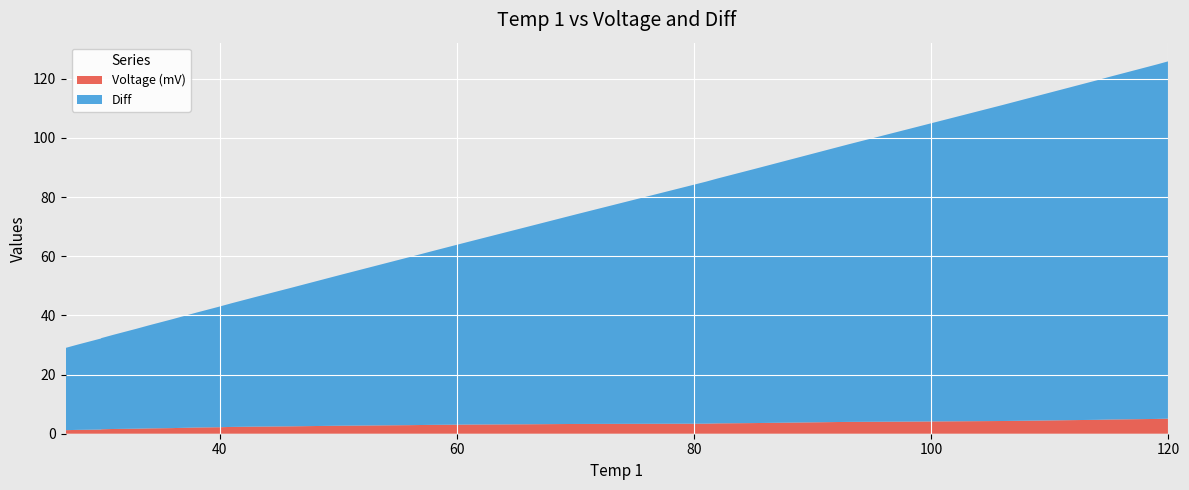

Reading left to right, transcribe all the data shown in this chart.

Voltage (mV): 27=1.2	28=1.3	30=1.4	30=1.5	31=1.6	33=1.7	34=1.8	36=1.9	37=2.0	38=2.1	40=2.2	41=2.3	43=2.4	46=2.5	48=2.6	50=2.7	53=2.8	56=2.9	58=3.0	61=3.1	66=3.2	70=3.3	81=3.4	82=3.5	85=3.6	87=3.7	89=3.8	91=3.9	93=4.0	98=4.1	102=4.2	106=4.3	108=4.4	110=4.5	112=4.6	114=4.7	115=4.8	117=4.9	119=5.0	120=5.1
Diff: 27=27.8	28=28.8	30=30.8	30=30.8	31=31.8	33=33.8	34=34.8	36=36.8	37=37.8	38=38.8	40=40.8	41=41.8	43=43.8	46=46.8	48=48.8	50=50.8	53=53.8	56=56.8	58=58.8	61=61.8	66=66.8	70=70.8	81=81.8	82=82.8	85=85.8	87=87.8	89=89.8	91=91.8	93=93.8	98=98.8	102=102.8	106=106.8	108=108.8	110=110.8	112=112.8	114=114.8	115=115.8	117=117.8	119=119.8	120=120.8